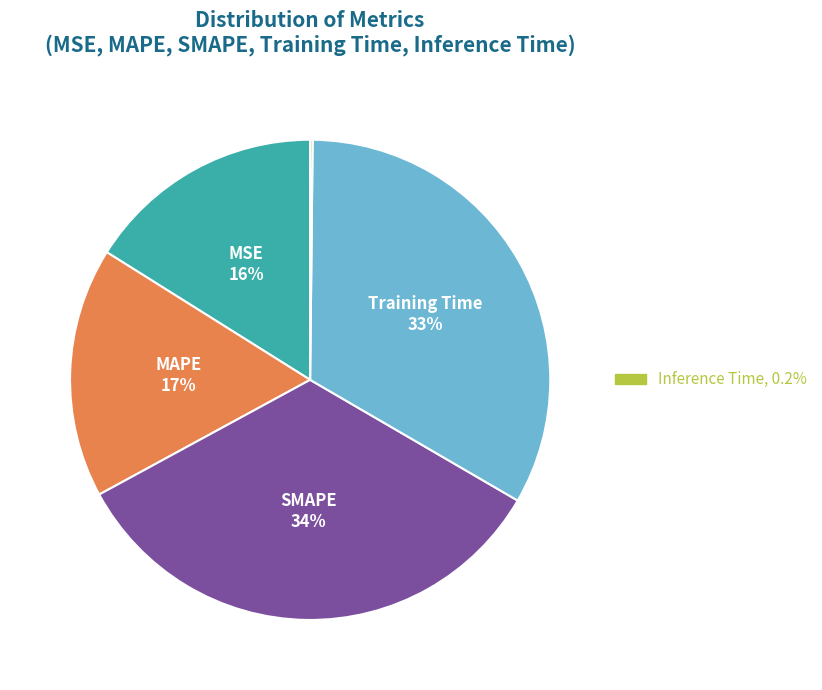

Does any single category account for the majority?

No